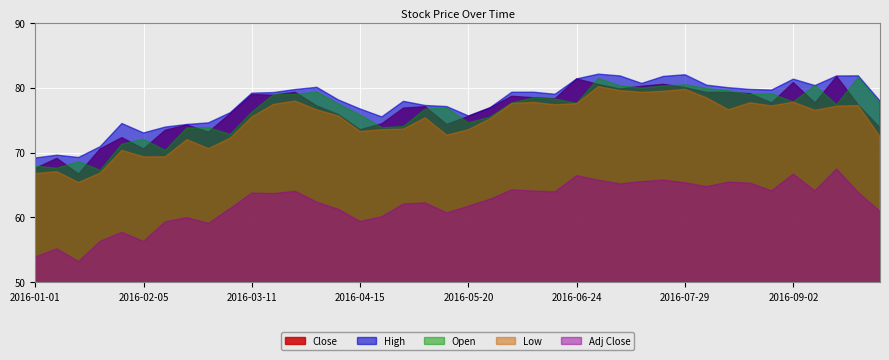

Reading left to right, transcribe all the data shown in this chart.

Close: 67.5	69.1	66.7	70.6	72.3	70.5	73.4	74.2	73.1	76.0	78.9	78.8	79.3	77.2	75.8	73.5	74.4	76.8	77.1	74.3	75.6	76.9	78.7	78.4	78.3	81.3	80.5	79.8	80.2	80.5	80.0	79.3	79.3	79.1	77.7	80.8	77.6	81.7	77.3	73.8
Open: 67.9	67.6	68.6	67.3	71.3	72.1	70.3	73.8	73.8	72.8	76.2	78.9	79.0	79.3	77.5	75.8	73.8	74.0	76.7	76.9	74.6	75.5	77.6	78.4	78.2	77.6	81.4	80.3	79.9	80.3	80.5	79.9	79.5	78.9	79.1	77.8	80.3	77.4	81.6	77.6
High: 69.2	69.6	69.2	70.9	74.5	73.0	73.9	74.3	74.6	76.1	79.2	79.2	79.7	80.1	78.1	76.7	75.5	77.9	77.3	77.1	75.7	76.9	79.3	79.3	79.0	81.4	82.1	81.8	80.7	81.7	82.0	80.4	80.0	79.7	79.6	81.3	80.3	81.8	81.8	78.0
Low: 66.8	67.1	65.4	66.8	70.3	69.3	69.3	72.0	70.6	72.2	75.5	77.4	77.9	76.6	75.7	73.2	73.5	73.6	75.4	72.7	73.5	75.2	77.6	77.7	77.4	77.5	80.2	79.6	79.3	79.4	79.8	78.4	76.6	77.7	77.2	77.8	76.5	77.2	77.2	72.5
Adj Close: 53.9	55.1	53.2	56.3	57.7	56.3	59.3	60.0	59.1	61.4	63.8	63.7	64.0	62.3	61.3	59.4	60.1	62.1	62.2	60.7	61.7	62.8	64.3	64.1	63.9	66.4	65.7	65.2	65.5	65.8	65.3	64.7	65.4	65.3	64.1	66.7	64.1	67.5	63.8	60.9